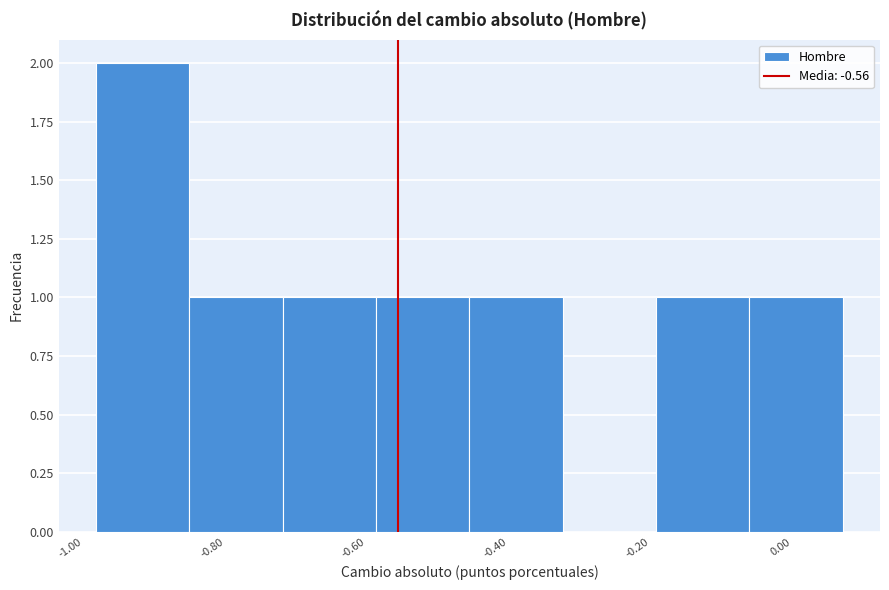

How tall is the bar that spans -0.58 to -0.46 on the x-axis? Neither the bar edges nor the heights are printed on the chart, so give them approximately, as read against the axes.

1